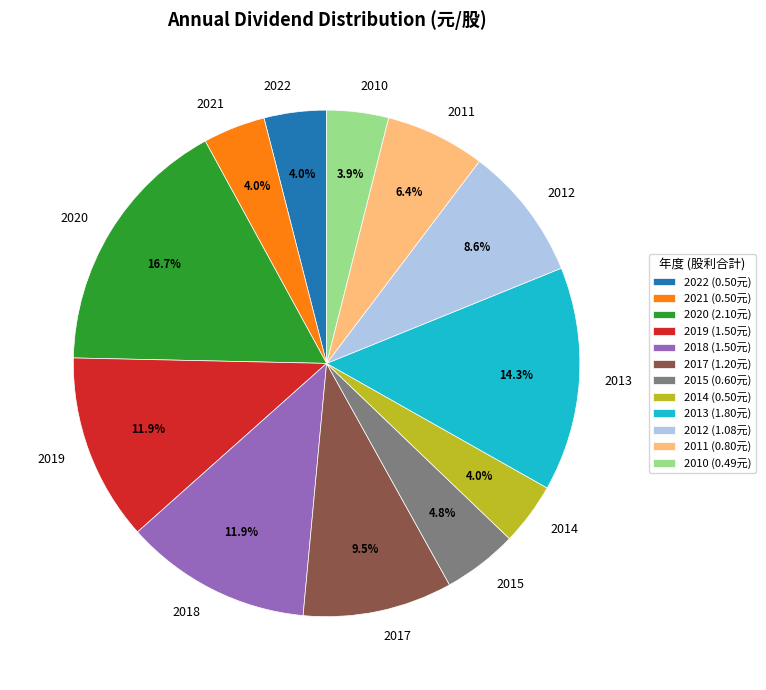

How many segments does this pie chart have?

12